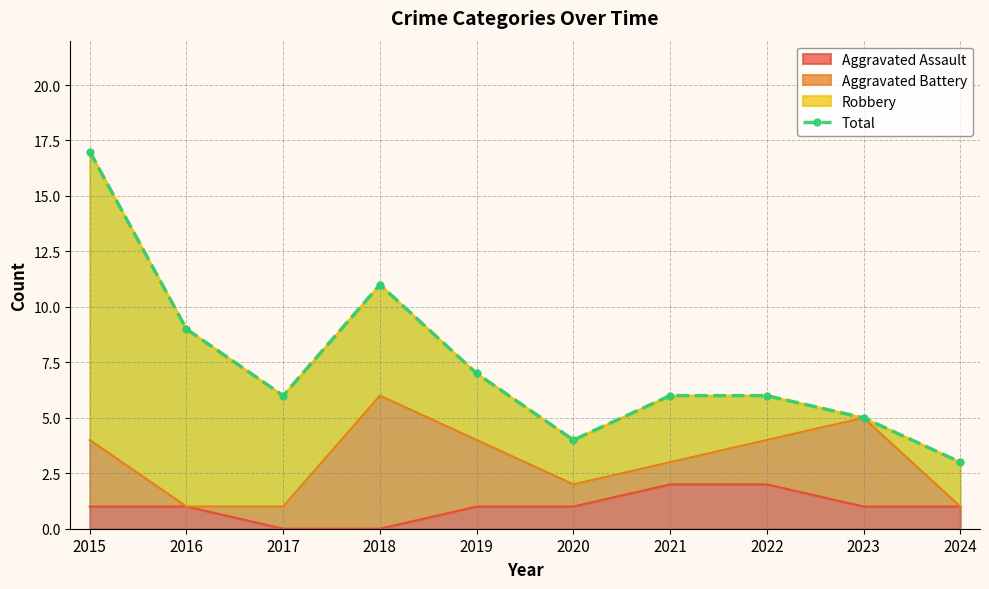

At which category does the data reach its first local peak?

2018